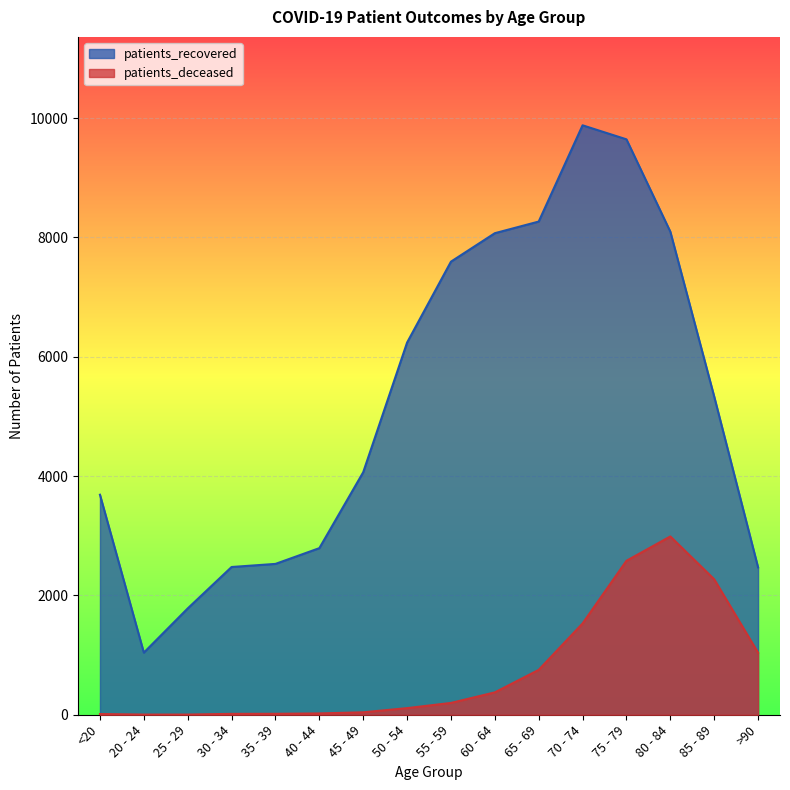

How many data points does each series have?

16